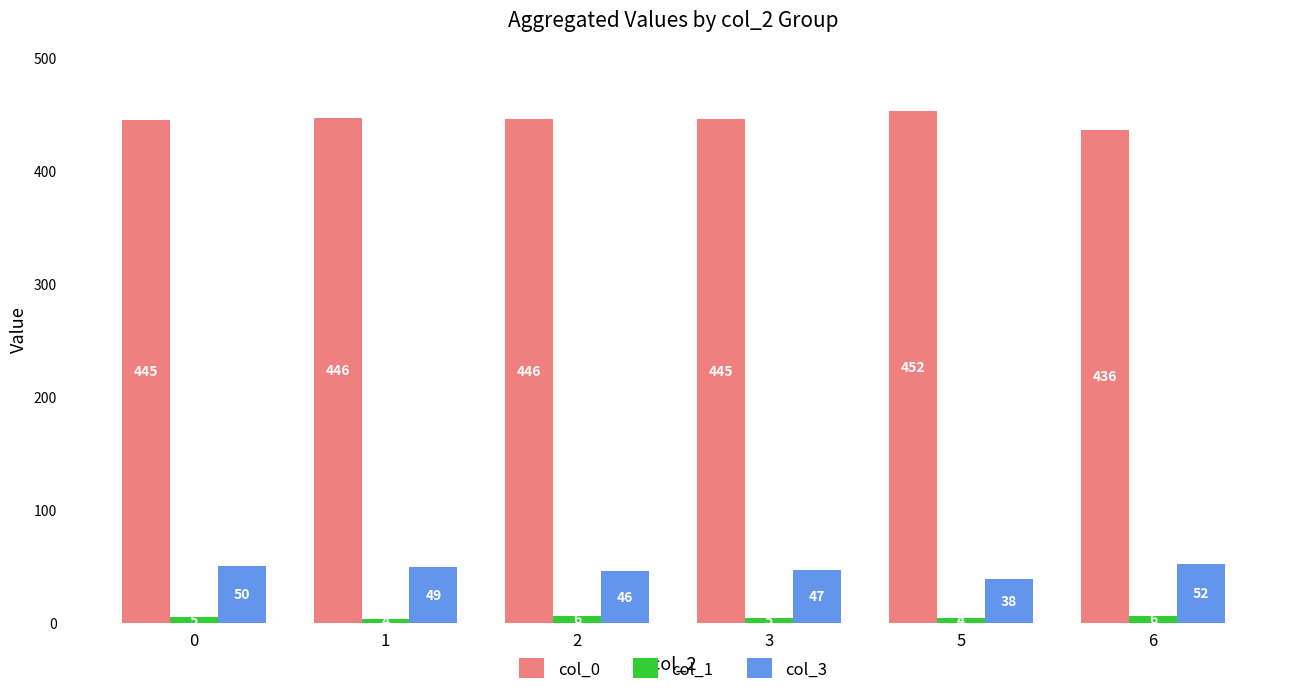

What is the average value of the col_3 series?

47.1